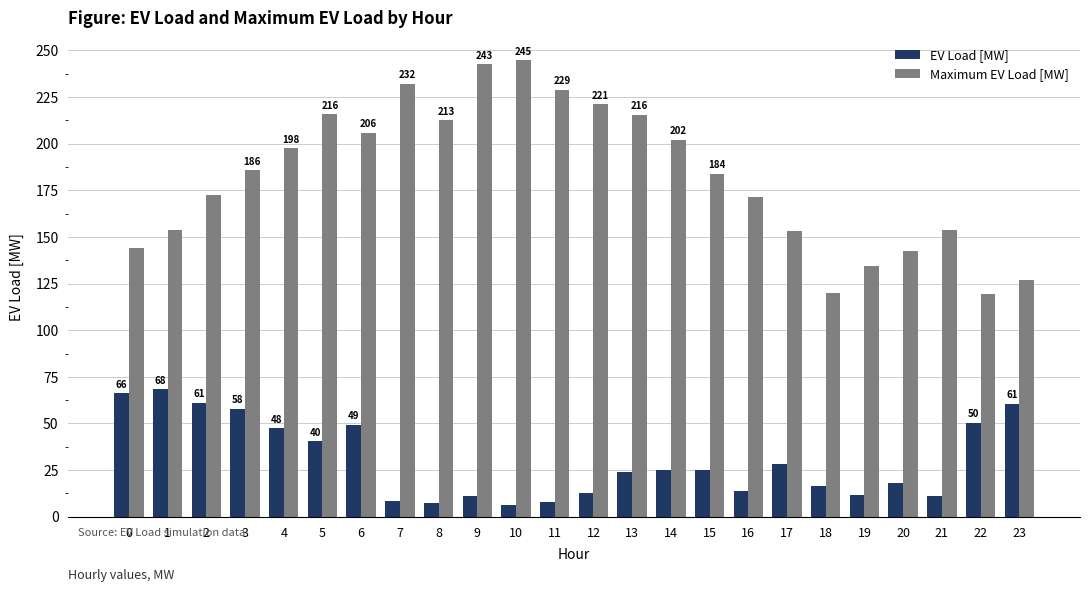

What is the difference between the maximum and minimum values in the EV Load [MW] series?

61.9